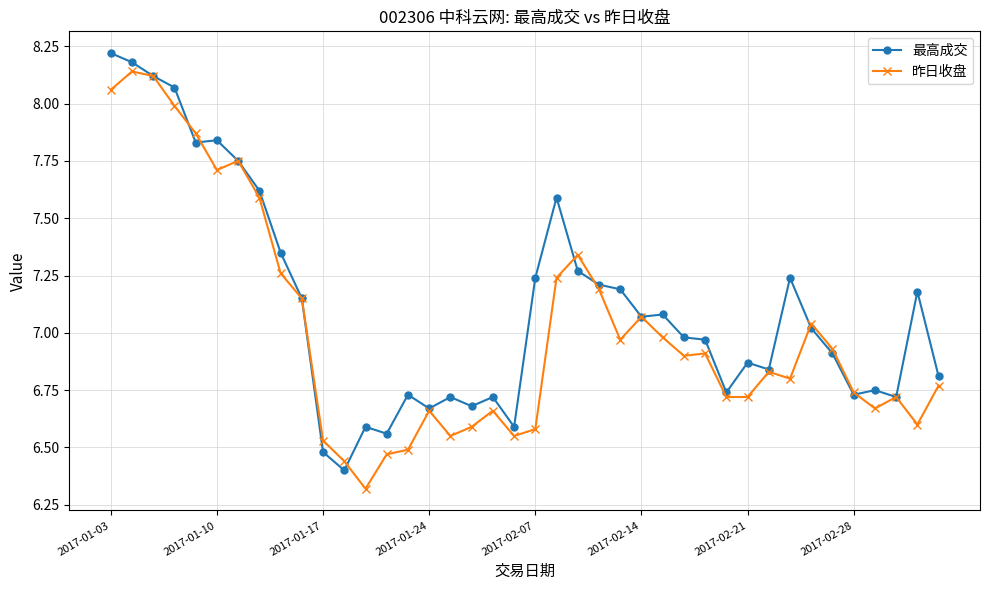

What is the minimum value shown in the chart?

6.3